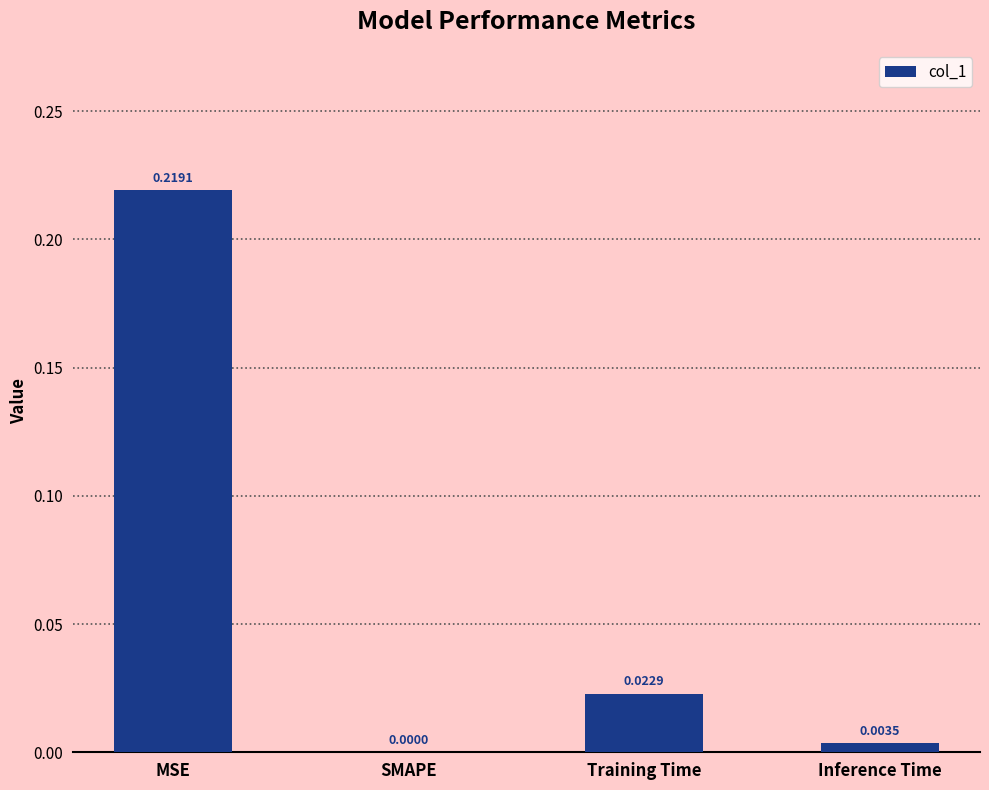

Where is the data nearest to the value 0?

SMAPE